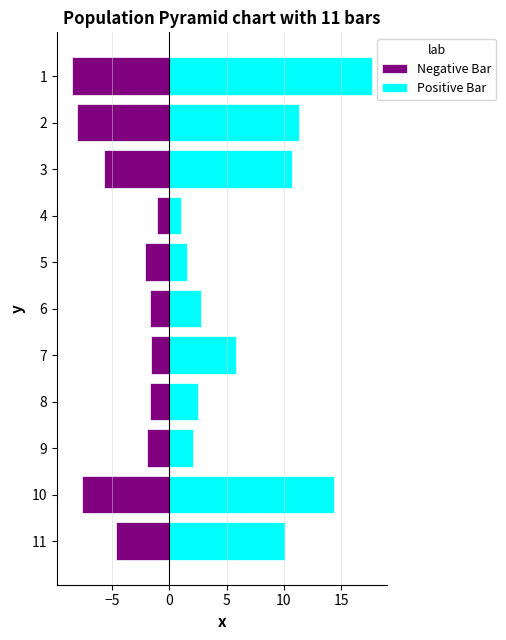

True or false: Negative Bar has a value of -2.2 at 6.

False